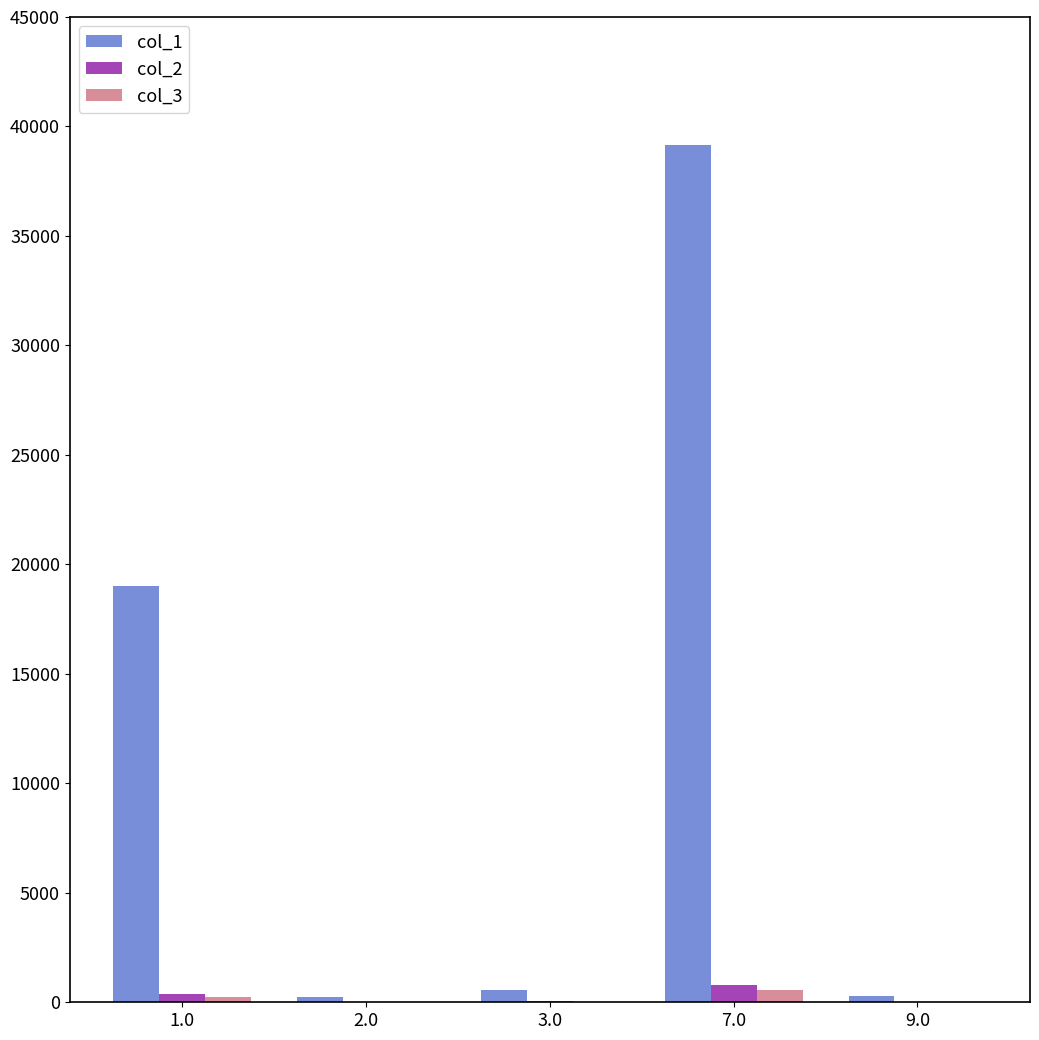

Between 1.0 and 7.0, which series saw the biggest shift?

col_1